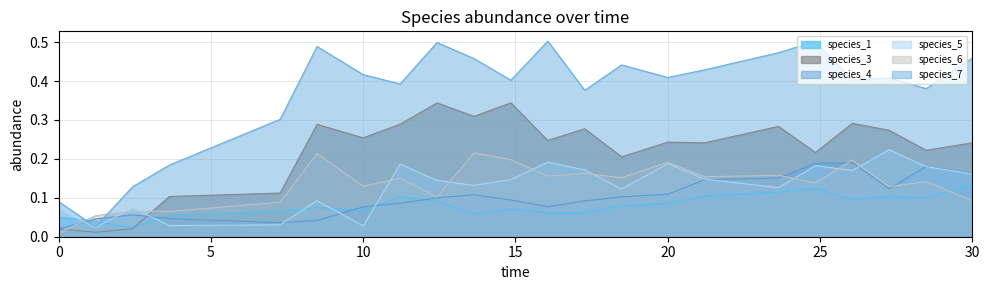

List the series in order of their peak value, lowest first.

species_1, species_4, species_6, species_5, species_3, species_7